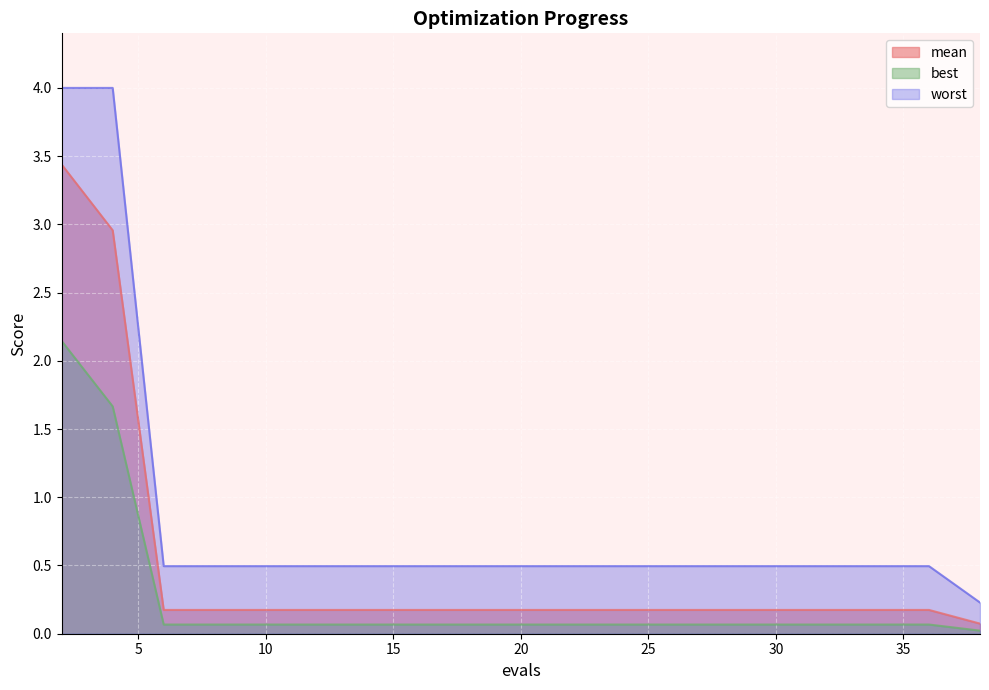

What is the average value of the worst series?

0.8